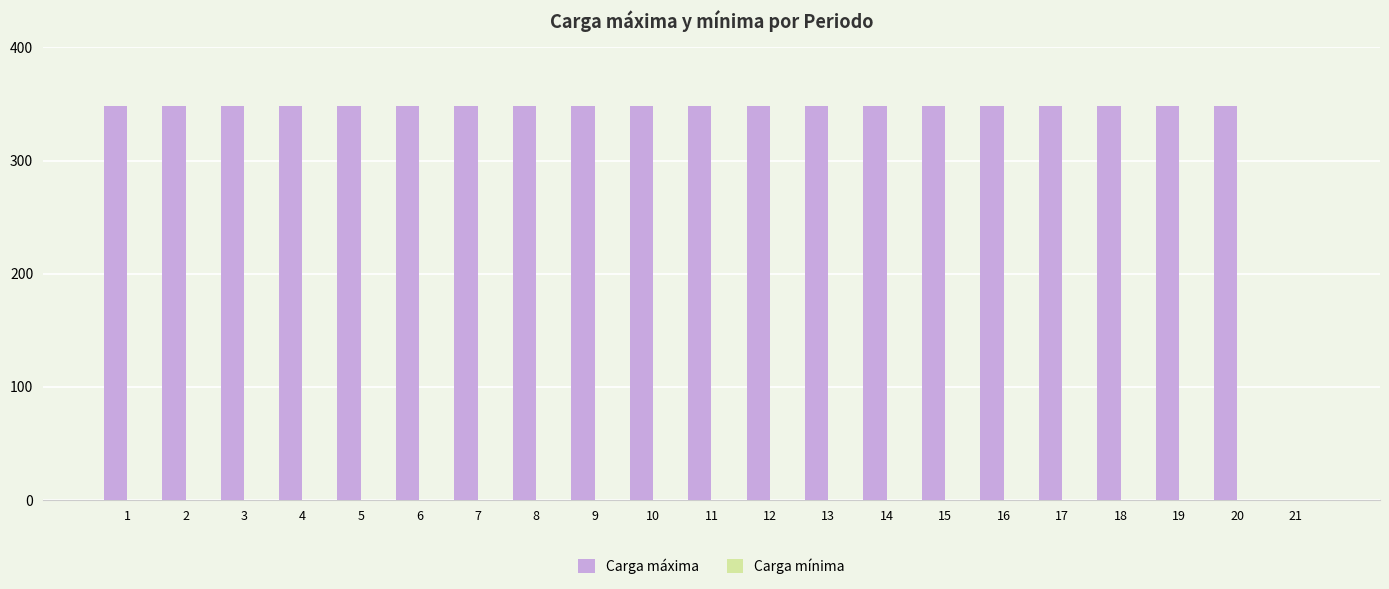

What is the ratio of the value at 20 to the value at 8?

1.0